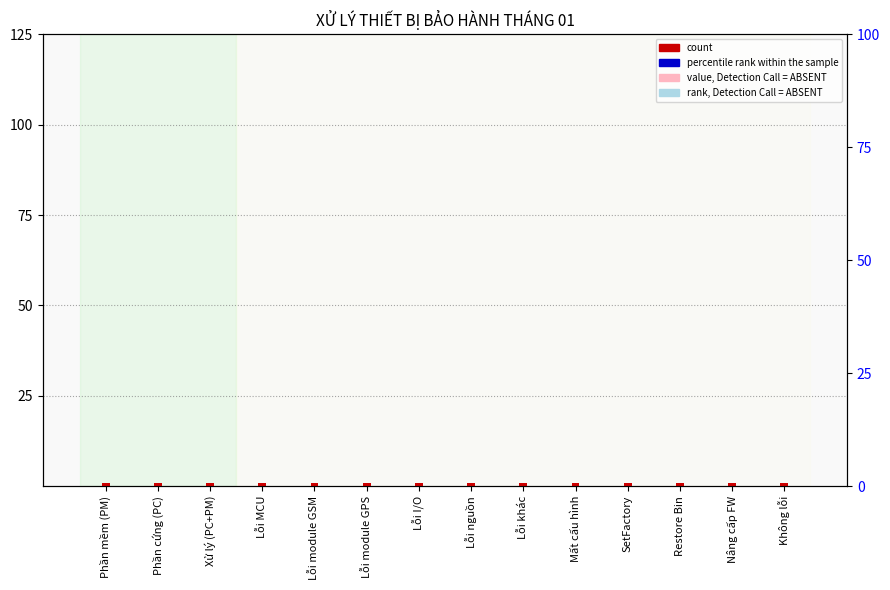

Reading left to right, extract all data points from this chart.

value, Detection Call = ABSENT: Phần mềm (PM)=0.0	Phần cứng (PC)=0.0	Xử lý (PC+PM)=0.0	Lỗi MCU=0.0	Lỗi module GSM=0.0	Lỗi module GPS=0.0	Lỗi I/O=0.0	Lỗi nguồn=0.0	Lỗi khác=0.0	Mất cấu hình=0.0	SetFactory=0.0	Restore Bin=0.0	Nâng cấp FW=0.0	Không lỗi=0.0
count: Phần mềm (PM)=0.8	Phần cứng (PC)=0.8	Xử lý (PC+PM)=0.8	Lỗi MCU=0.8	Lỗi module GSM=0.8	Lỗi module GPS=0.8	Lỗi I/O=0.8	Lỗi nguồn=0.8	Lỗi khác=0.8	Mất cấu hình=0.8	SetFactory=0.8	Restore Bin=0.8	Nâng cấp FW=0.8	Không lỗi=0.8
percentile rank within the sample: Phần mềm (PM)=0.0	Phần cứng (PC)=0.0	Xử lý (PC+PM)=0.0	Lỗi MCU=0.0	Lỗi module GSM=0.0	Lỗi module GPS=0.0	Lỗi I/O=0.0	Lỗi nguồn=0.0	Lỗi khác=0.0	Mất cấu hình=0.0	SetFactory=0.0	Restore Bin=0.0	Nâng cấp FW=0.0	Không lỗi=0.0
rank, Detection Call = ABSENT: Phần mềm (PM)=0.0	Phần cứng (PC)=0.0	Xử lý (PC+PM)=0.0	Lỗi MCU=0.0	Lỗi module GSM=0.0	Lỗi module GPS=0.0	Lỗi I/O=0.0	Lỗi nguồn=0.0	Lỗi khác=0.0	Mất cấu hình=0.0	SetFactory=0.0	Restore Bin=0.0	Nâng cấp FW=0.0	Không lỗi=0.0